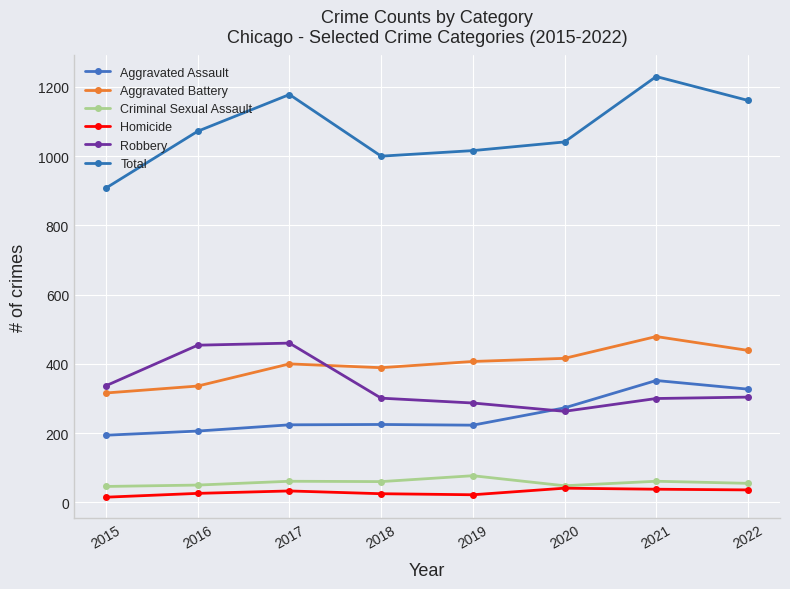

At which label is Robbery closest to 361?

2015